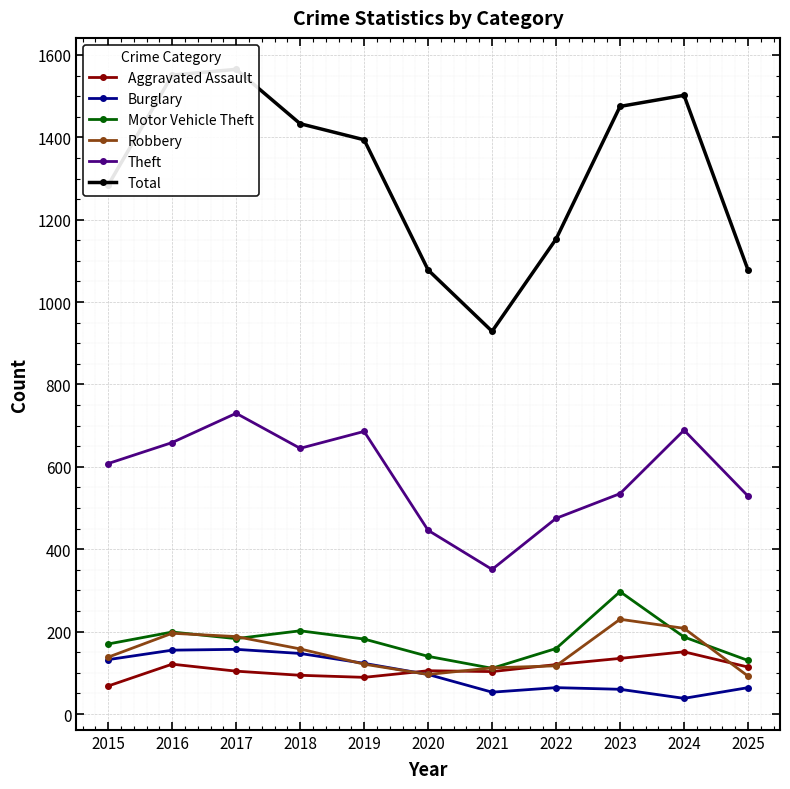

Rank the categories by Motor Vehicle Theft value from lowest to highest.

2021, 2025, 2020, 2022, 2015, 2019, 2017, 2024, 2016, 2018, 2023